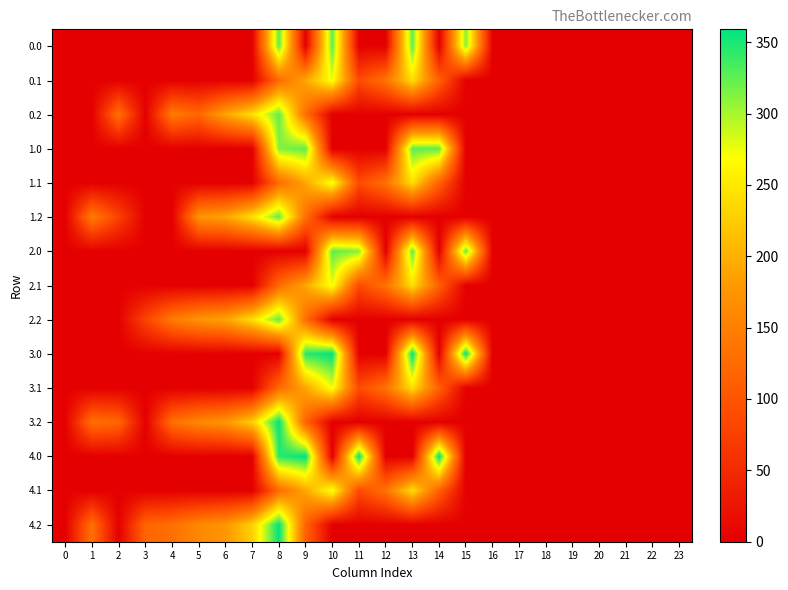

At how many categories does at least one series exceed 117?

15